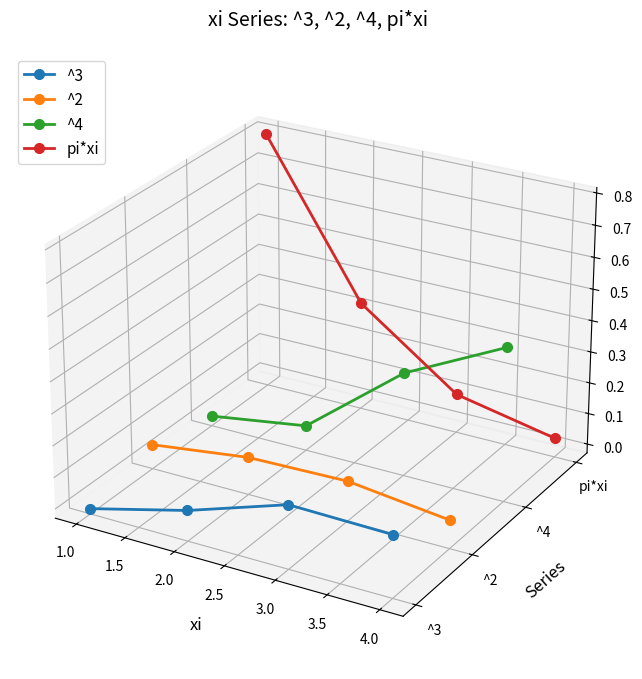

How many lines are shown in the chart?

4